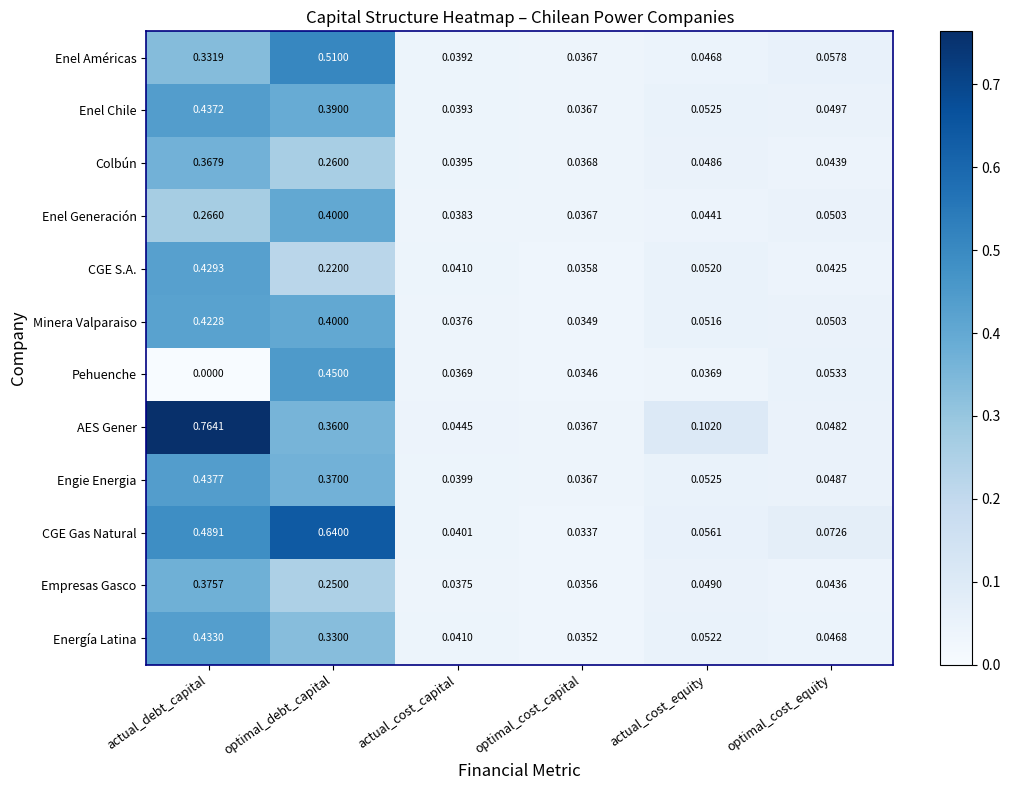

Where is AES Gener nearest to the value 0?

optimal_cost_capital